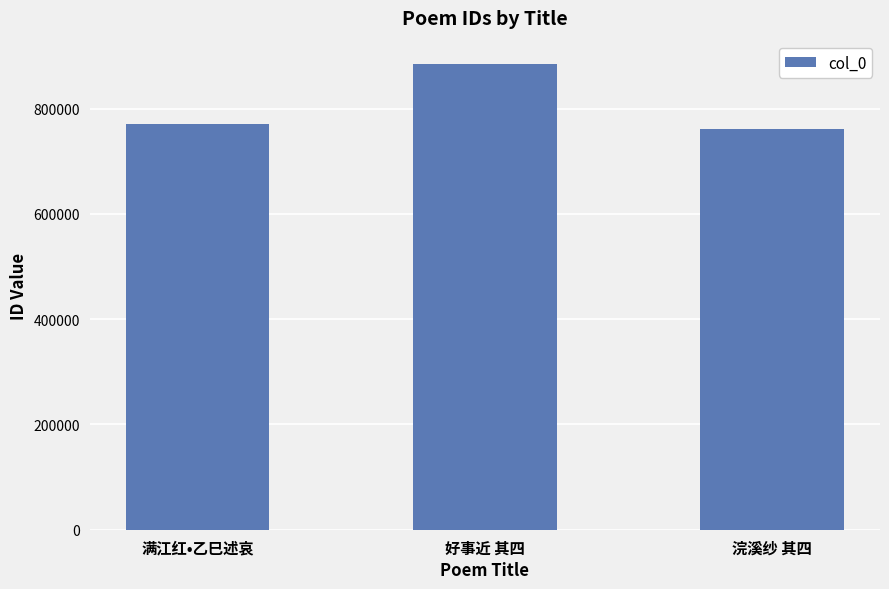

The chart shows a value of 1104980 at 满江红•乙巳述哀. True or false?

False